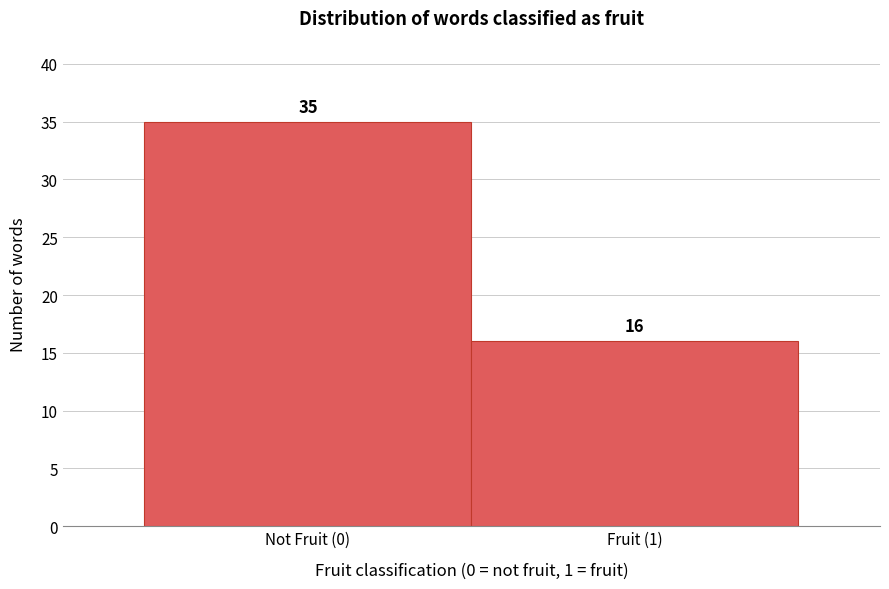

Reading left to right, list all the values displayed in this chart.

Not Fruit (0)=35	Fruit (1)=16